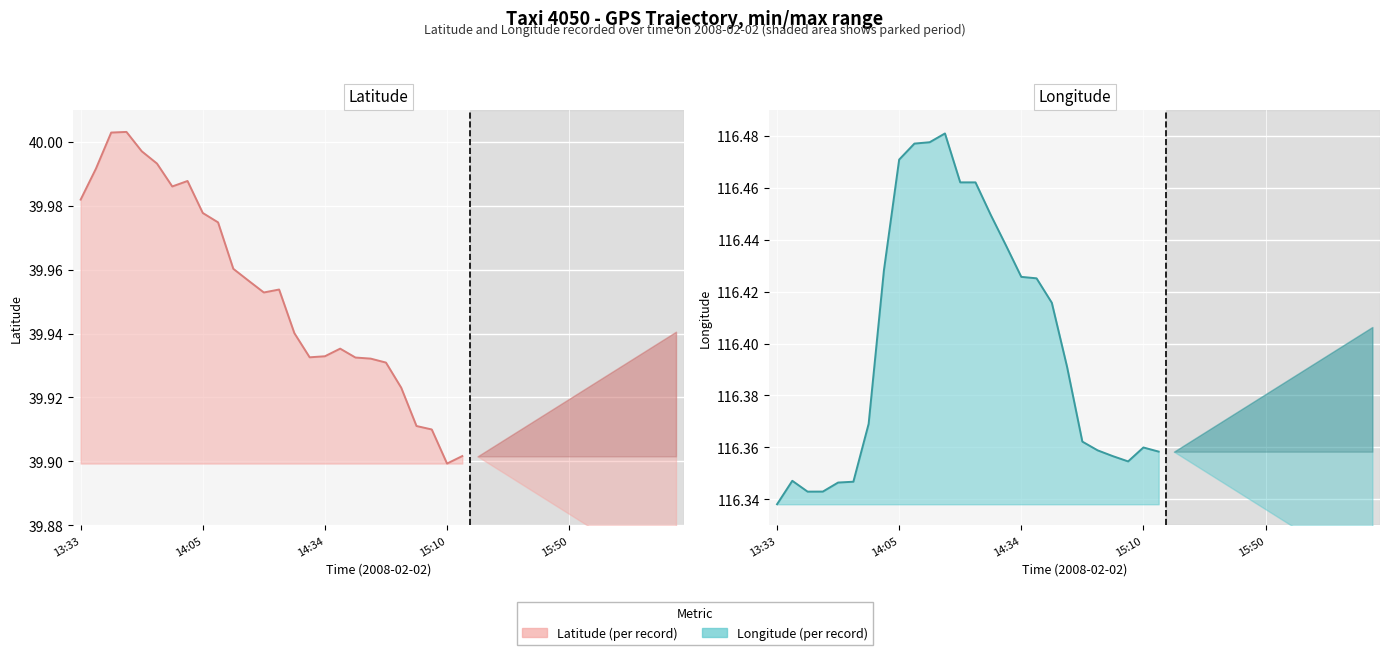

Rank the series by their average value, from lowest to highest.

Latitude (actual), Longitude (actual)